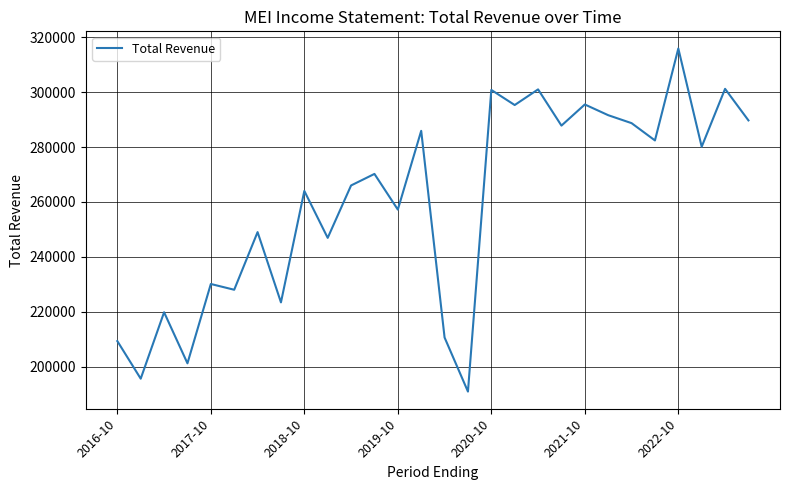

What is the smallest value displayed?

190900